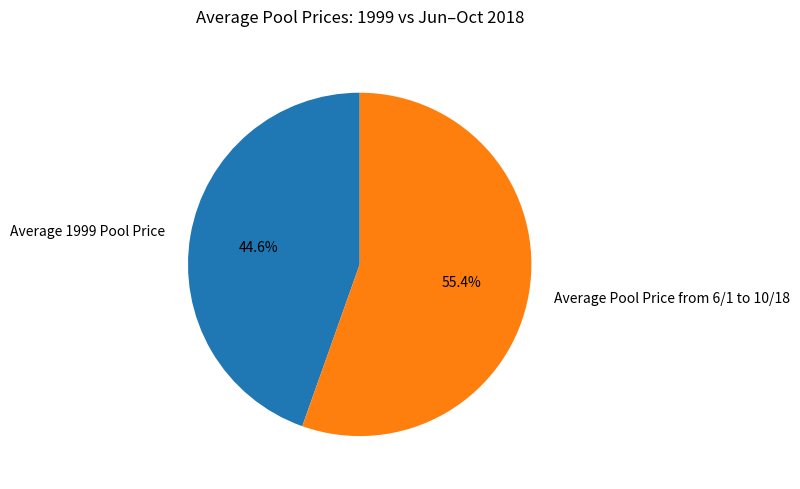

How many segments does this pie chart have?

2